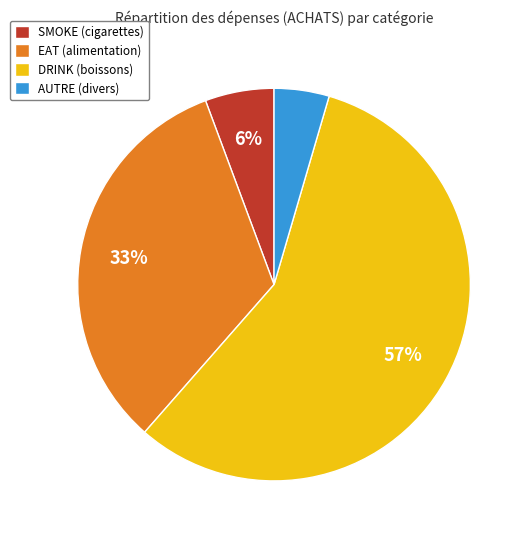

Rank the categories by value from highest to lowest.

DRINK (boissons), EAT (alimentation), SMOKE (cigarettes), AUTRE (divers)